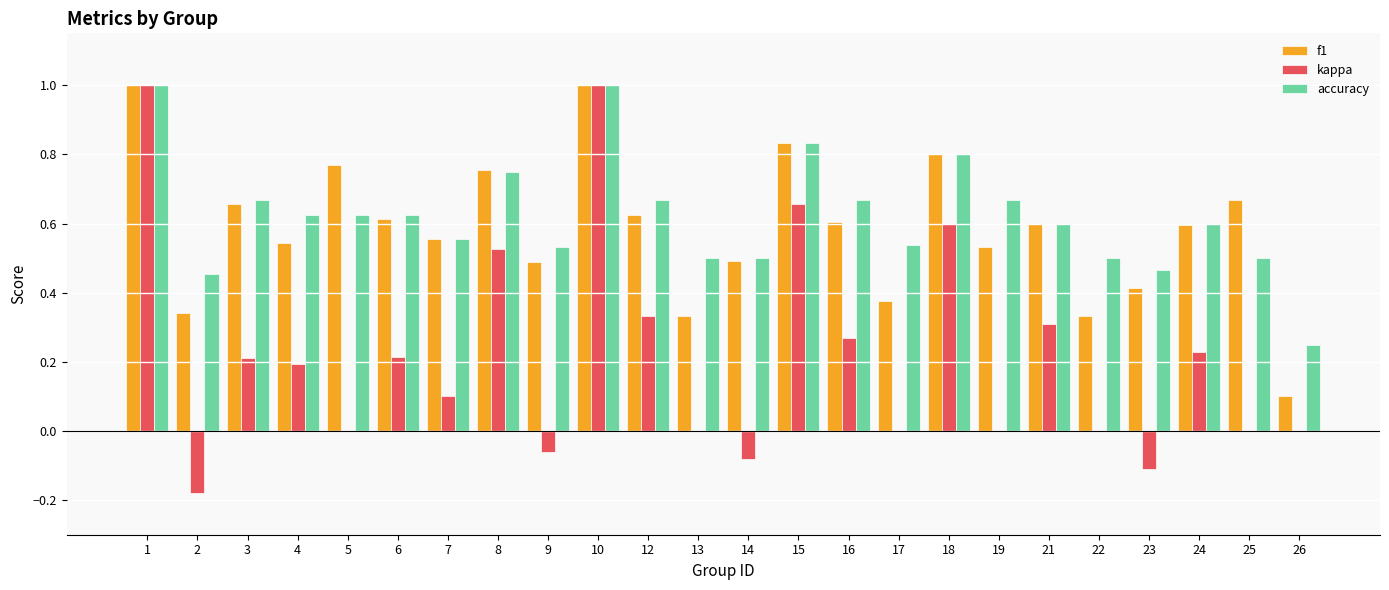

How many groups of bars are there?

24